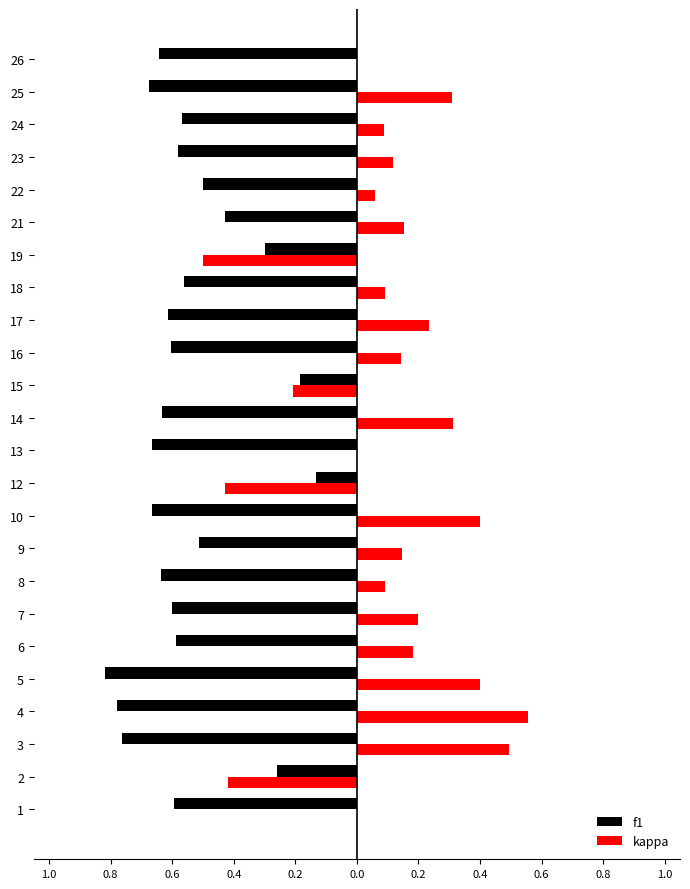

What is the difference between the maximum and minimum values in the kappa series?

1.1